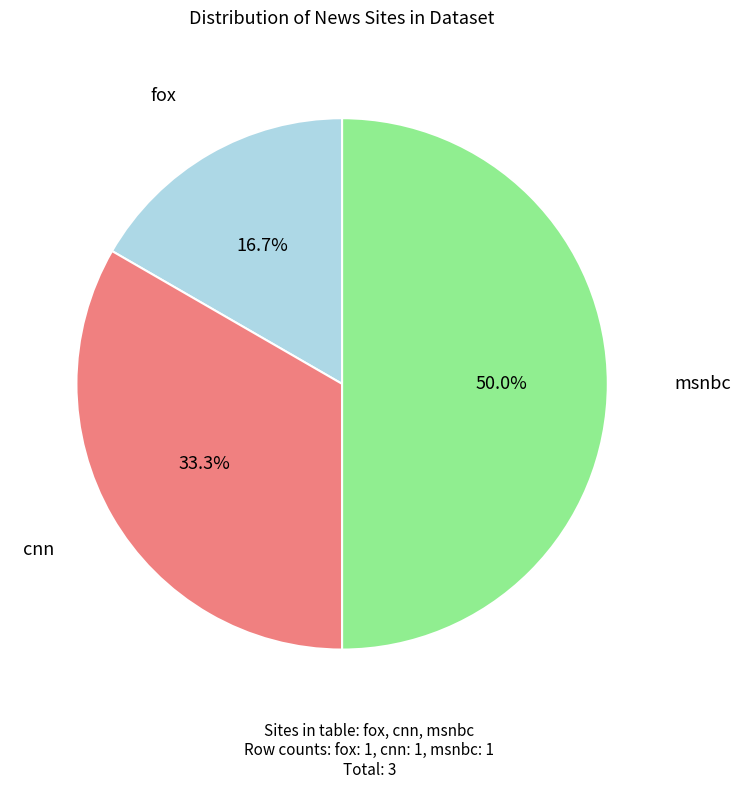

What percentage is the cnn slice, to the nearest percent?

33%